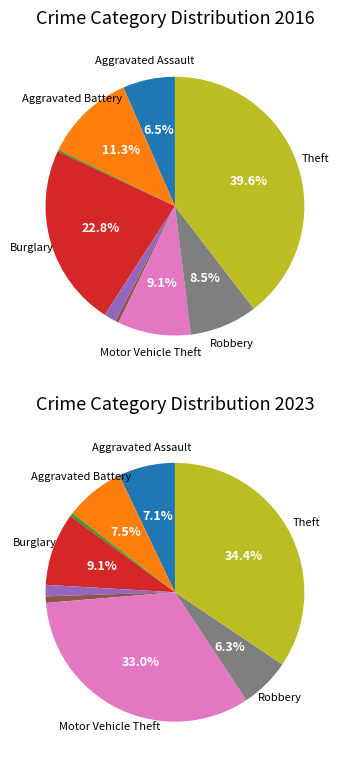

To the nearest percent, what is the difference between the largest and smallest slice percentages?

34%